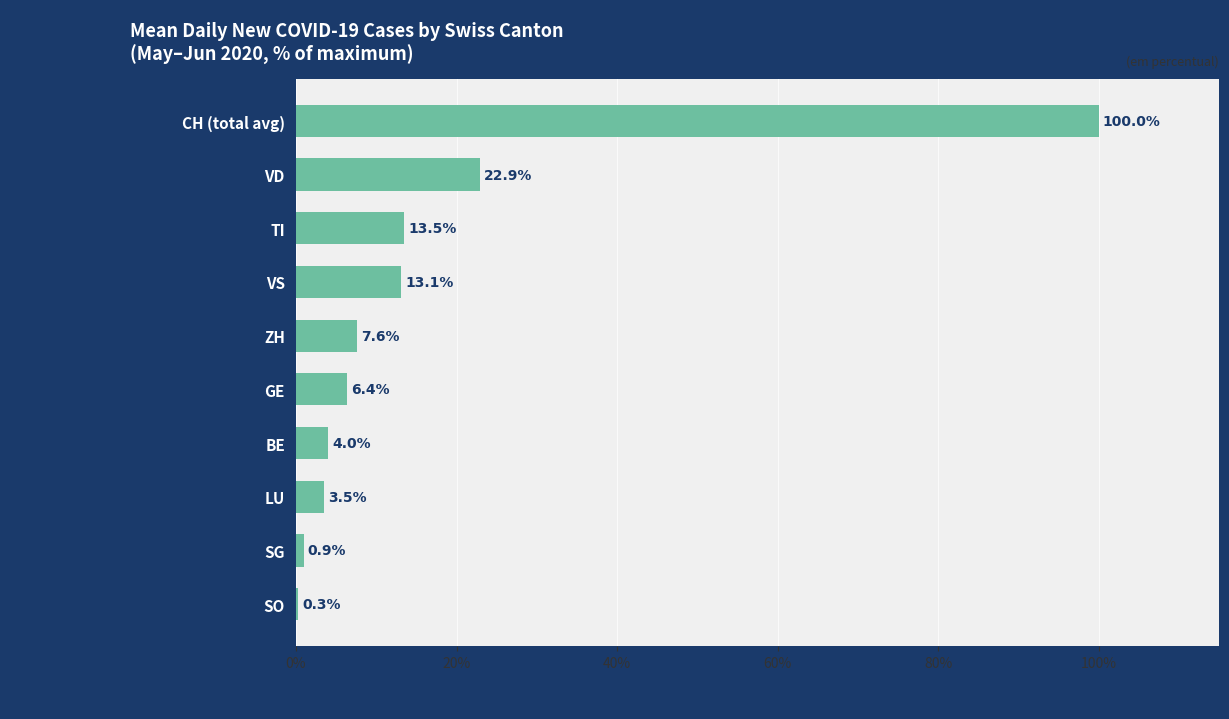

Is it true that the value at VS is 13.1?

True